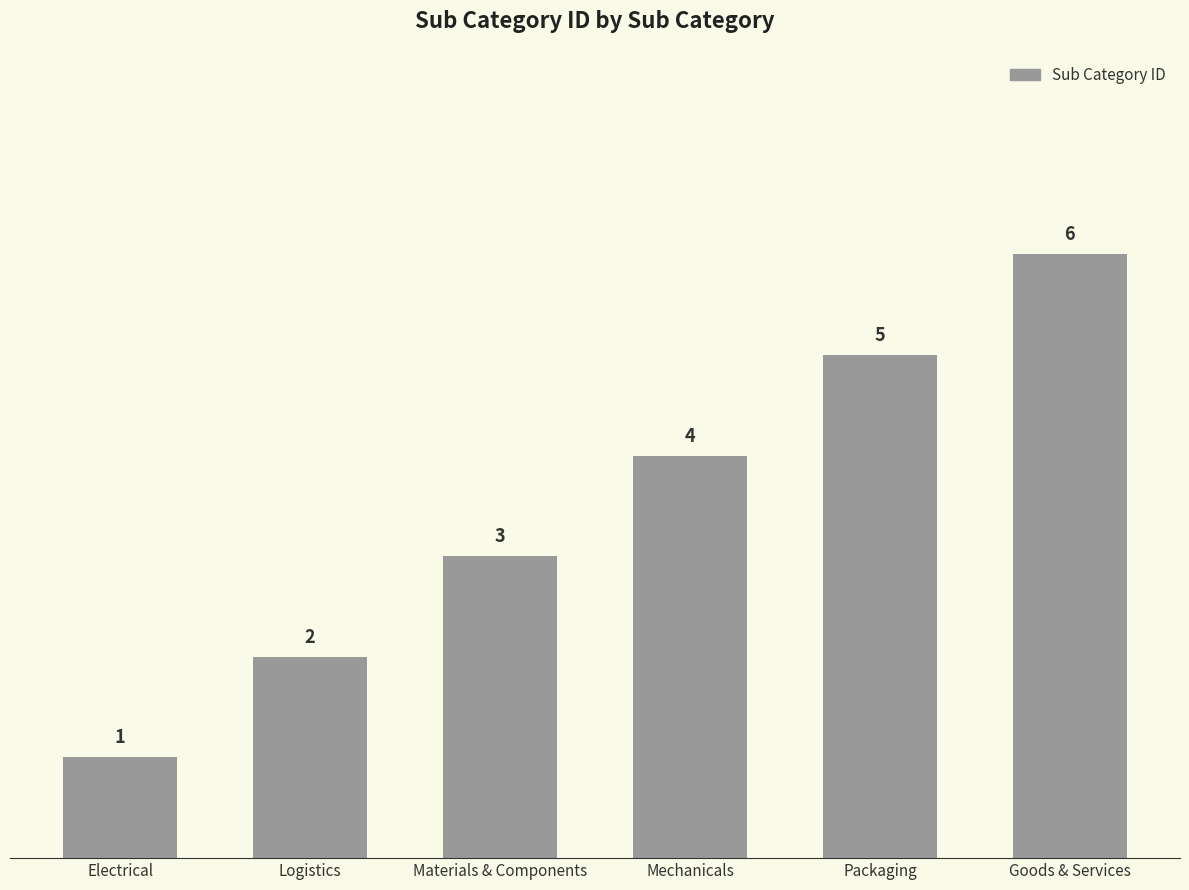

Count the number of categories in the chart.

6